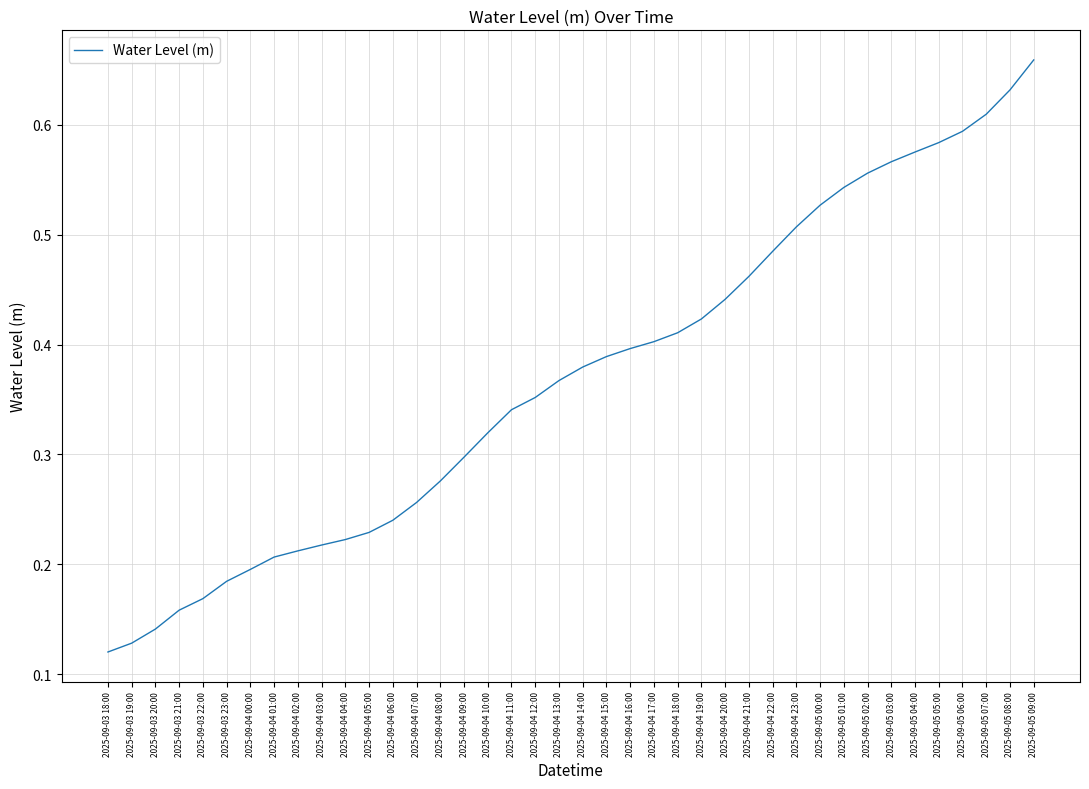

List the labels in order of value, smallest first.

2025-09-03 18:00, 2025-09-03 19:00, 2025-09-03 20:00, 2025-09-03 21:00, 2025-09-03 22:00, 2025-09-03 23:00, 2025-09-04 00:00, 2025-09-04 01:00, 2025-09-04 02:00, 2025-09-04 03:00, 2025-09-04 04:00, 2025-09-04 05:00, 2025-09-04 06:00, 2025-09-04 07:00, 2025-09-04 08:00, 2025-09-04 09:00, 2025-09-04 10:00, 2025-09-04 11:00, 2025-09-04 12:00, 2025-09-04 13:00, 2025-09-04 14:00, 2025-09-04 15:00, 2025-09-04 16:00, 2025-09-04 17:00, 2025-09-04 18:00, 2025-09-04 19:00, 2025-09-04 20:00, 2025-09-04 21:00, 2025-09-04 22:00, 2025-09-04 23:00, 2025-09-05 00:00, 2025-09-05 01:00, 2025-09-05 02:00, 2025-09-05 03:00, 2025-09-05 04:00, 2025-09-05 05:00, 2025-09-05 06:00, 2025-09-05 07:00, 2025-09-05 08:00, 2025-09-05 09:00